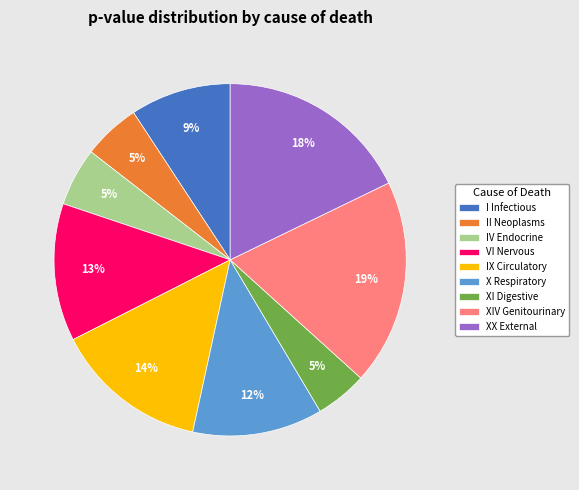

Between XX External and XI Digestive, which is larger?

XX External